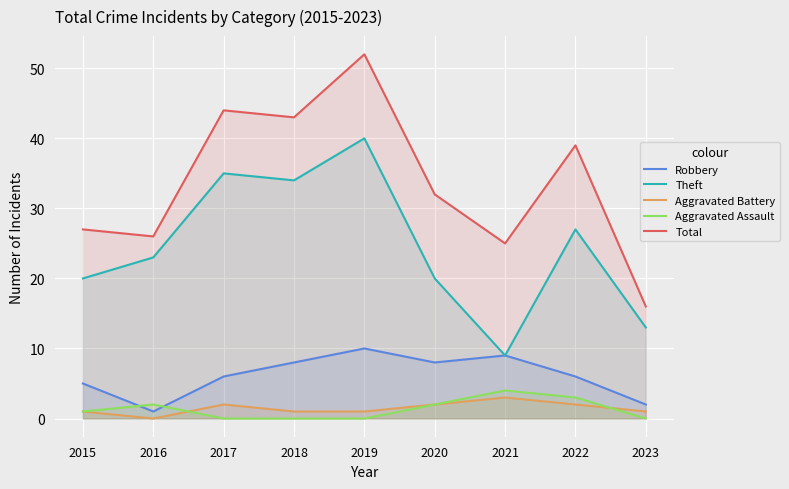

Where do Aggravated Battery and Aggravated Assault first cross each other?

2016 and 2017